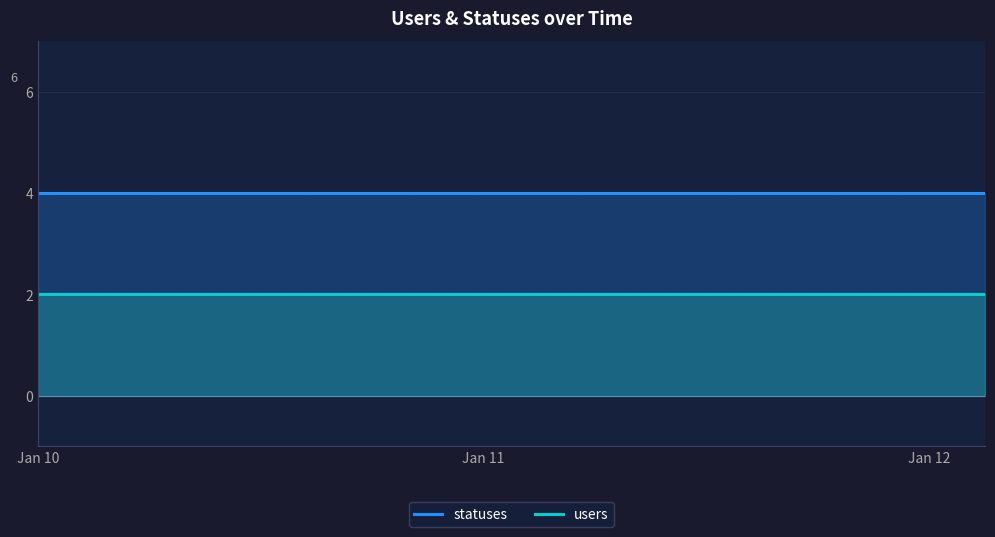

At how many categories does at least one series exceed 3?

18